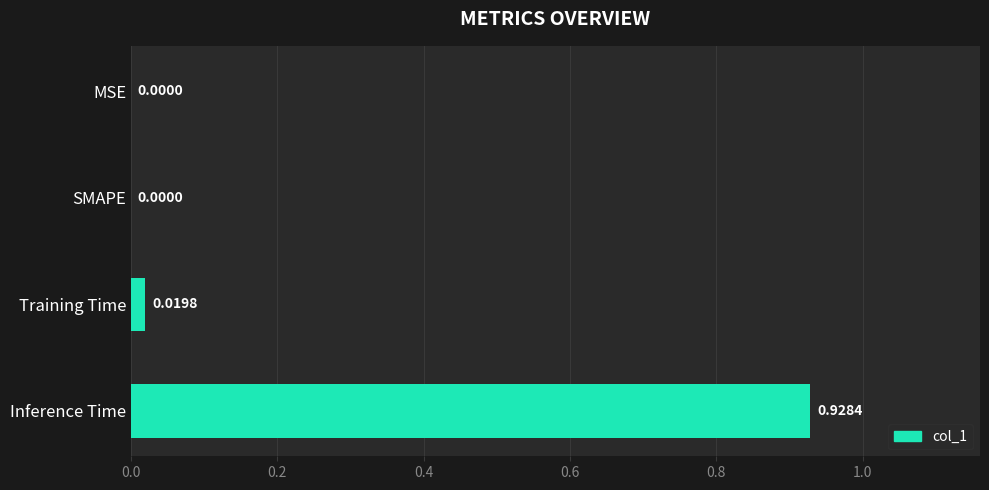

Which has a higher value, Training Time or MSE?

Training Time